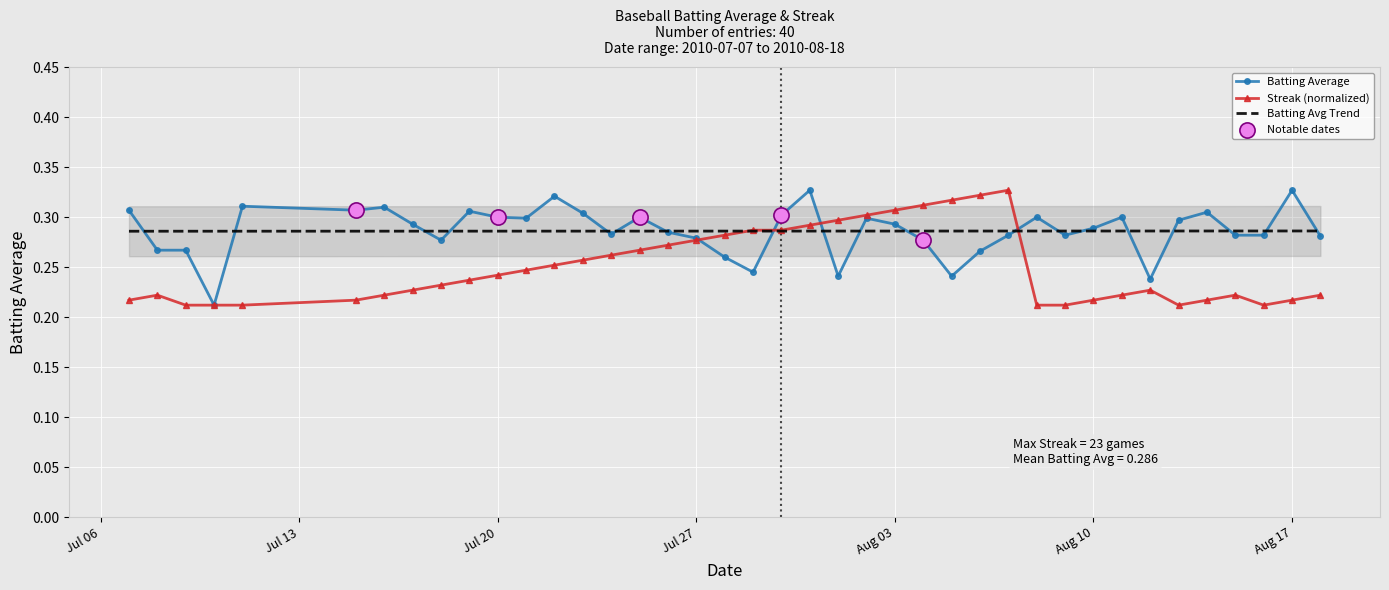

True or false: Batting Avg Trend has a value of 0.1 at Aug 10.

False